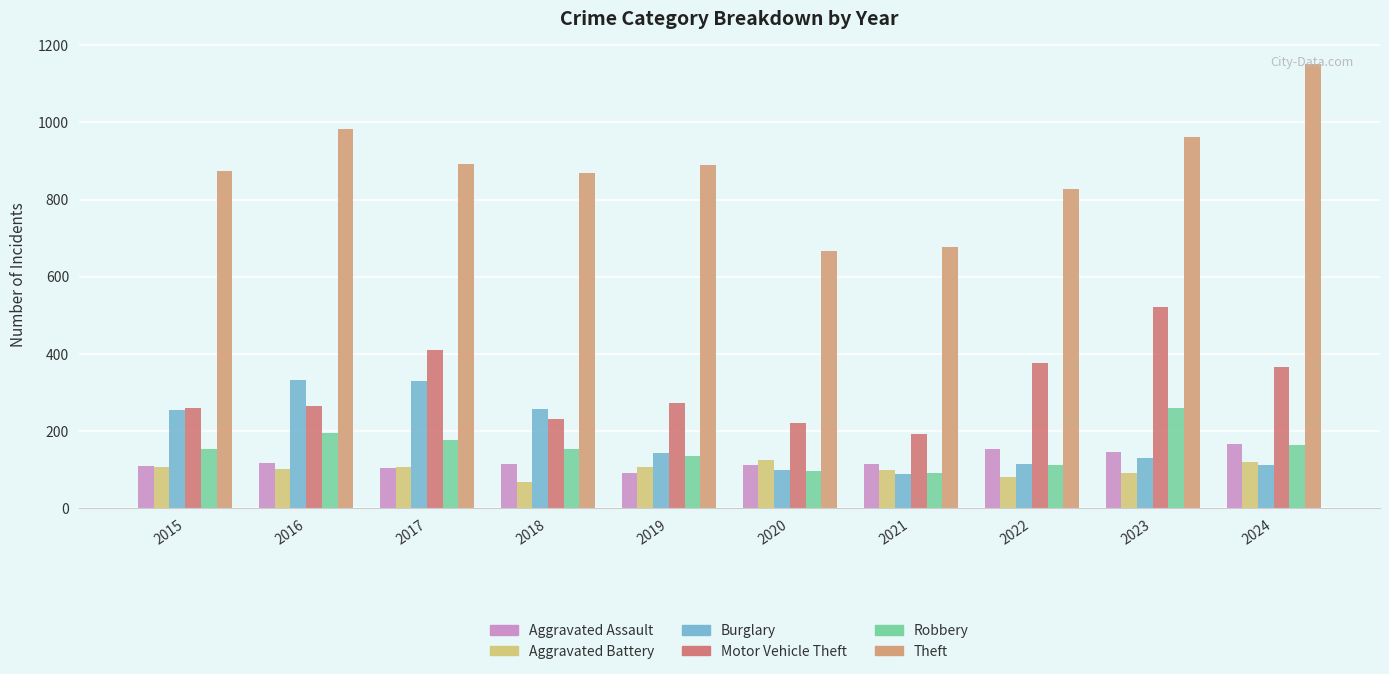

Is the value of Burglary at 2019 greater than the value of Motor Vehicle Theft at 2017?

No